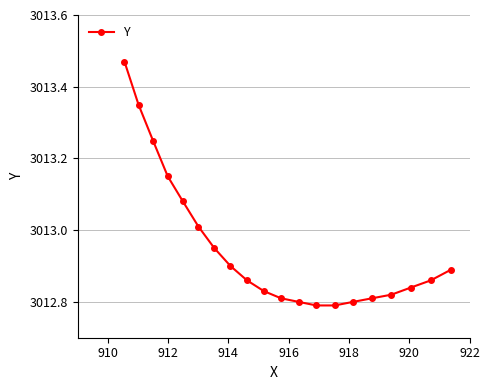

What is the difference between the maximum and second lowest values?

0.7